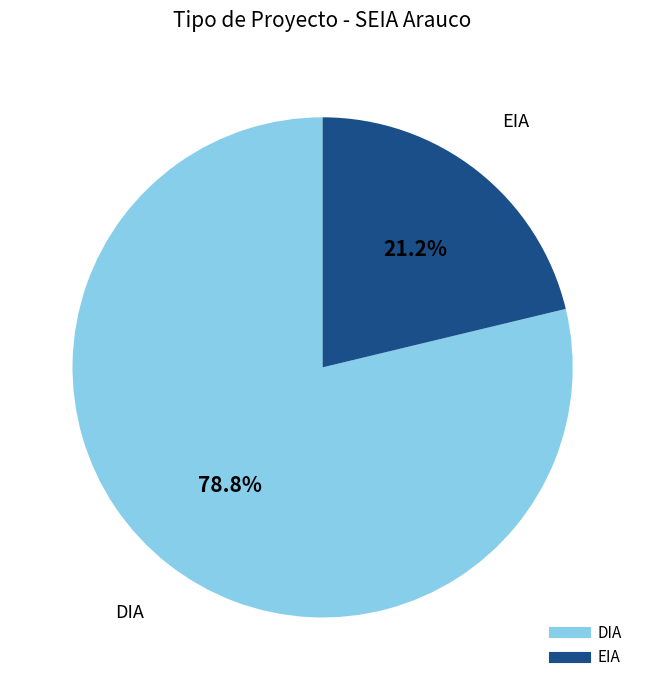

To the nearest percent, what is the difference between the largest and smallest slice percentages?

58%